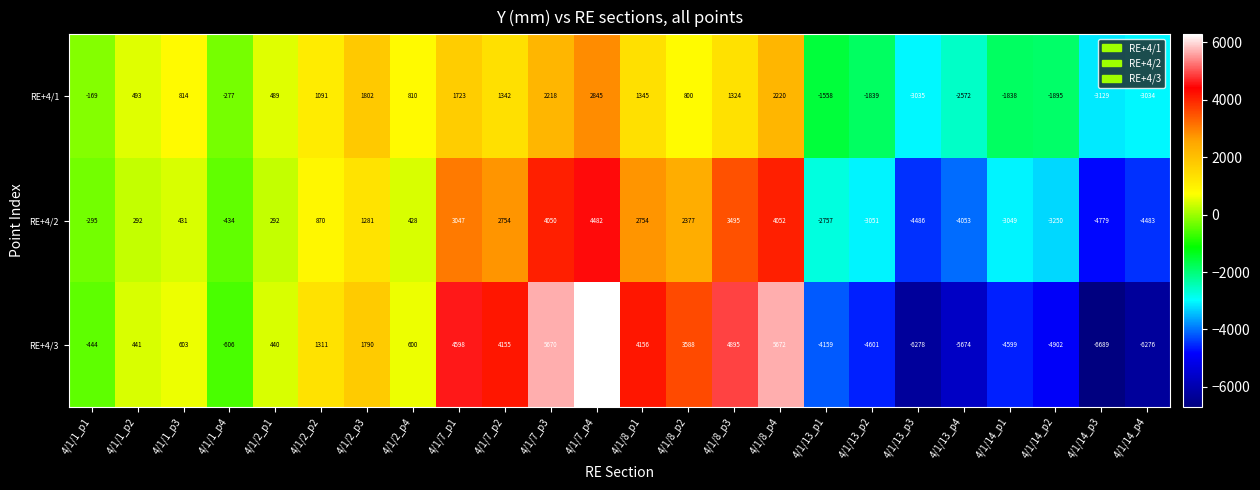

Count the number of data series in this chart.

3